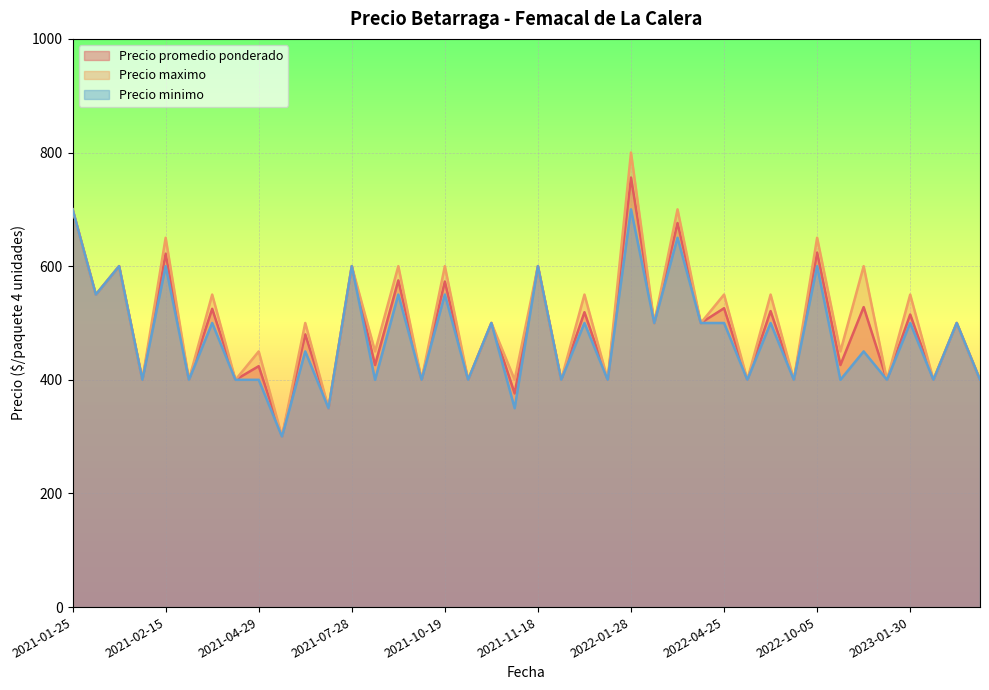

Which has a higher value, 2021-02-08 or 2021-02-15?

2021-02-15